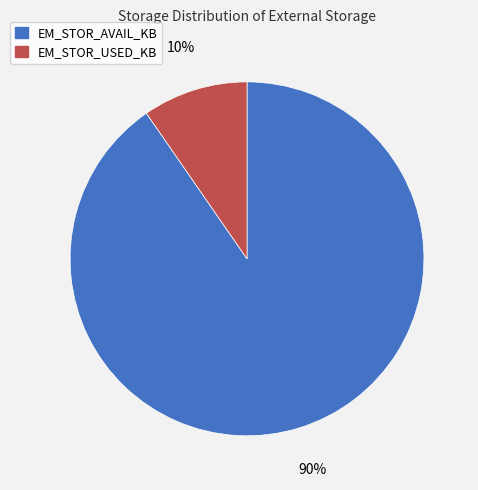

Is EM_STOR_AVAIL_KB the majority of the pie?

Yes